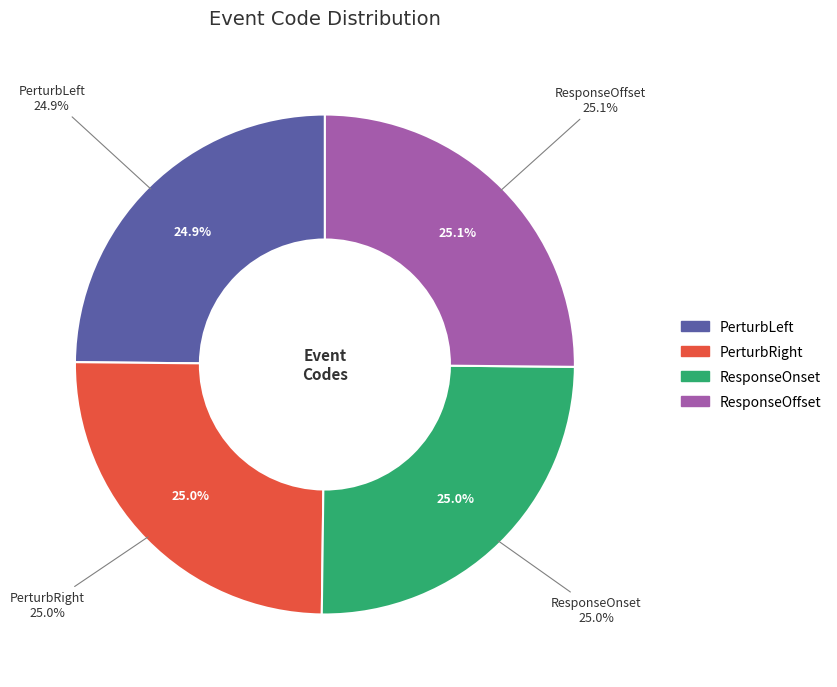

Which category has the smallest portion of the pie?

PerturbLeft